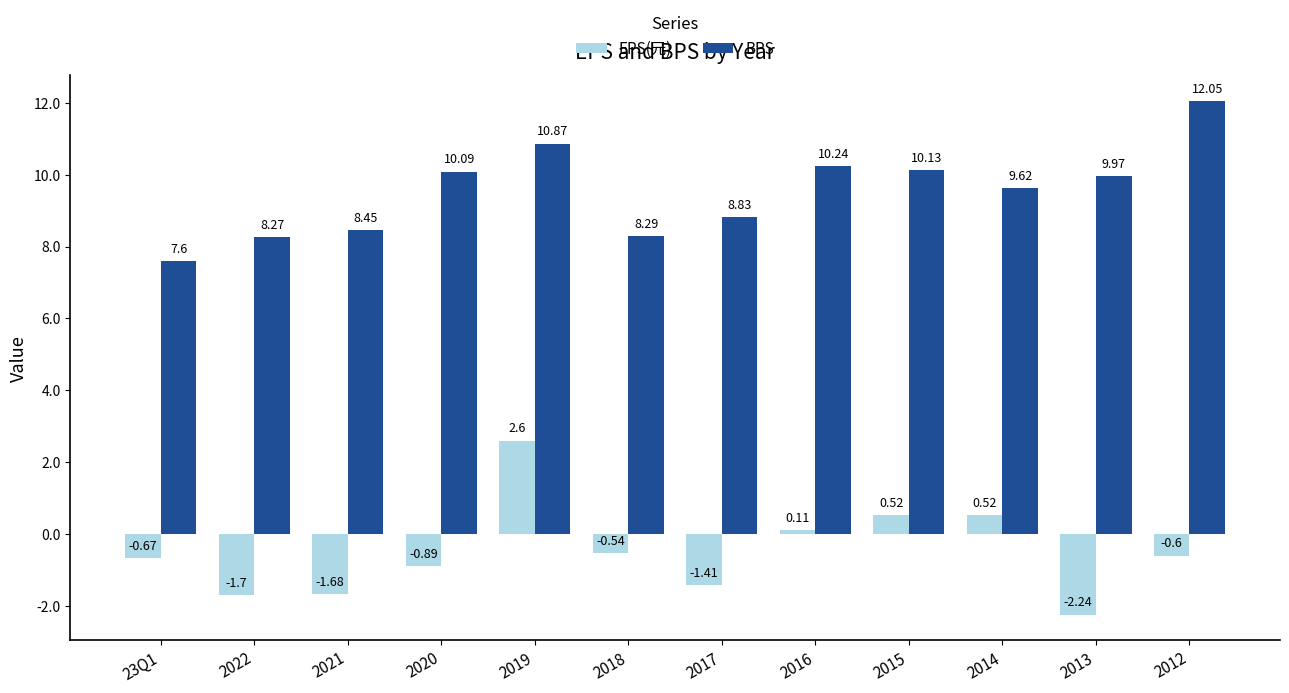

What value does the BPS series have at 2022?

8.3